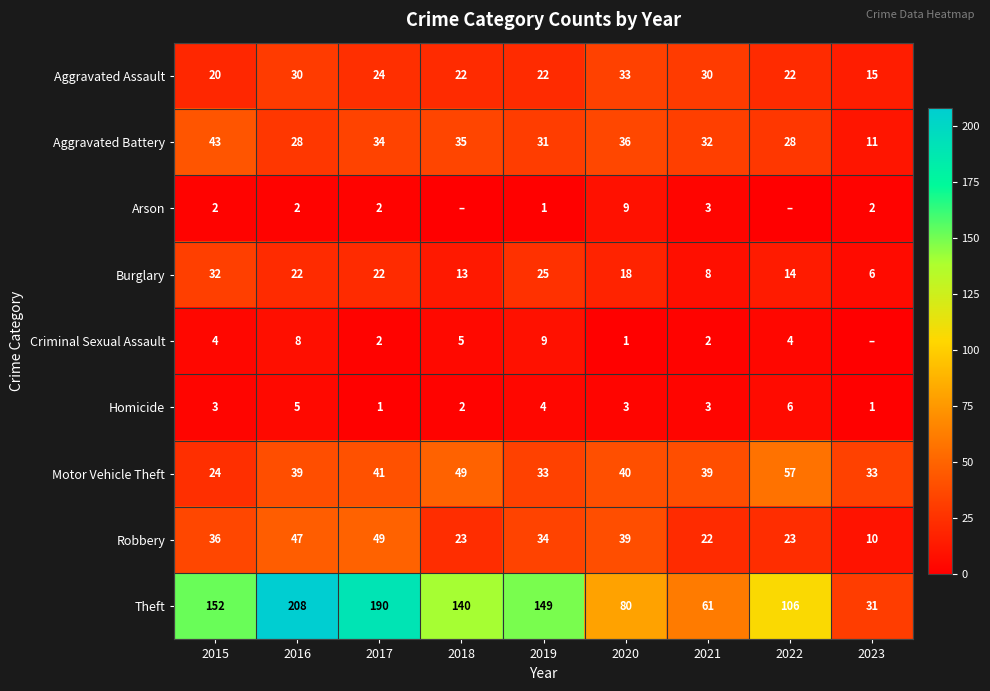

The value of Burglary at 2022 is 14. True or false?

True